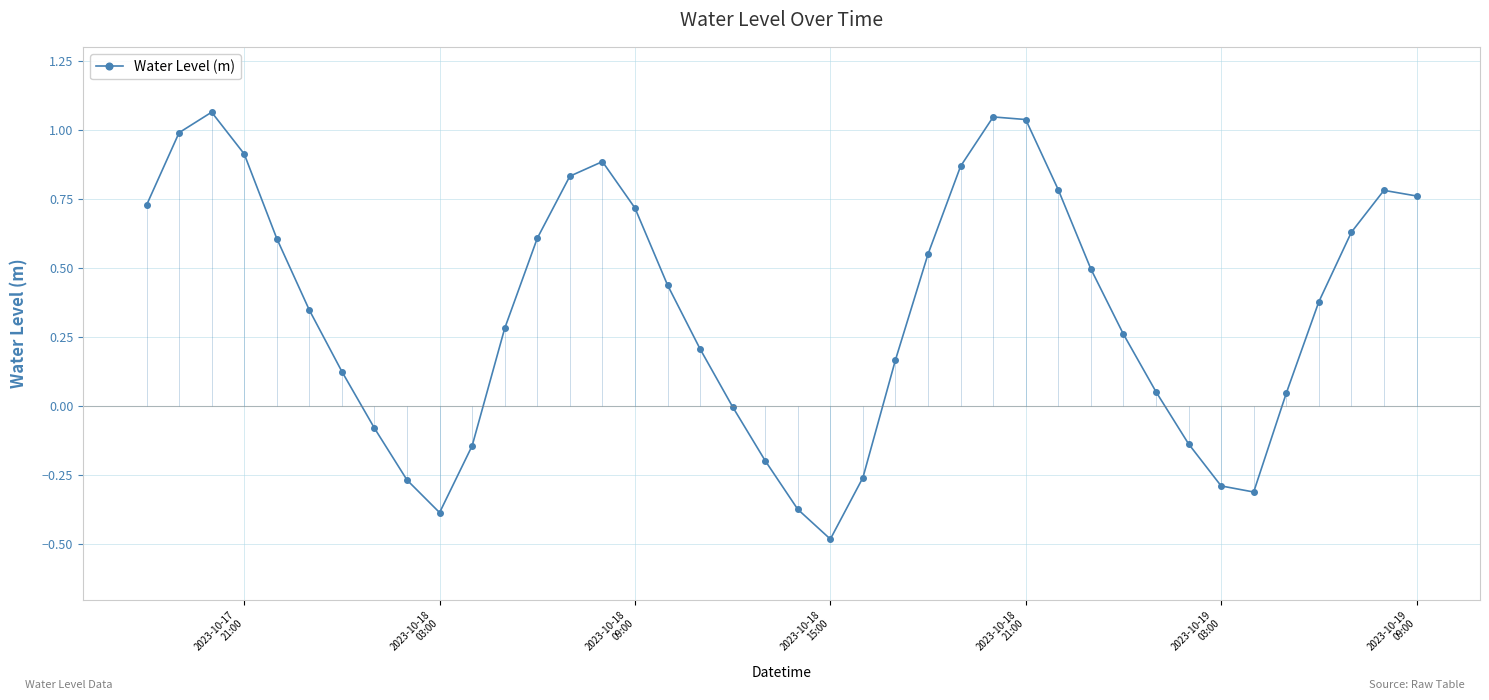

What is the minimum value for Water Level (m)?

-0.5